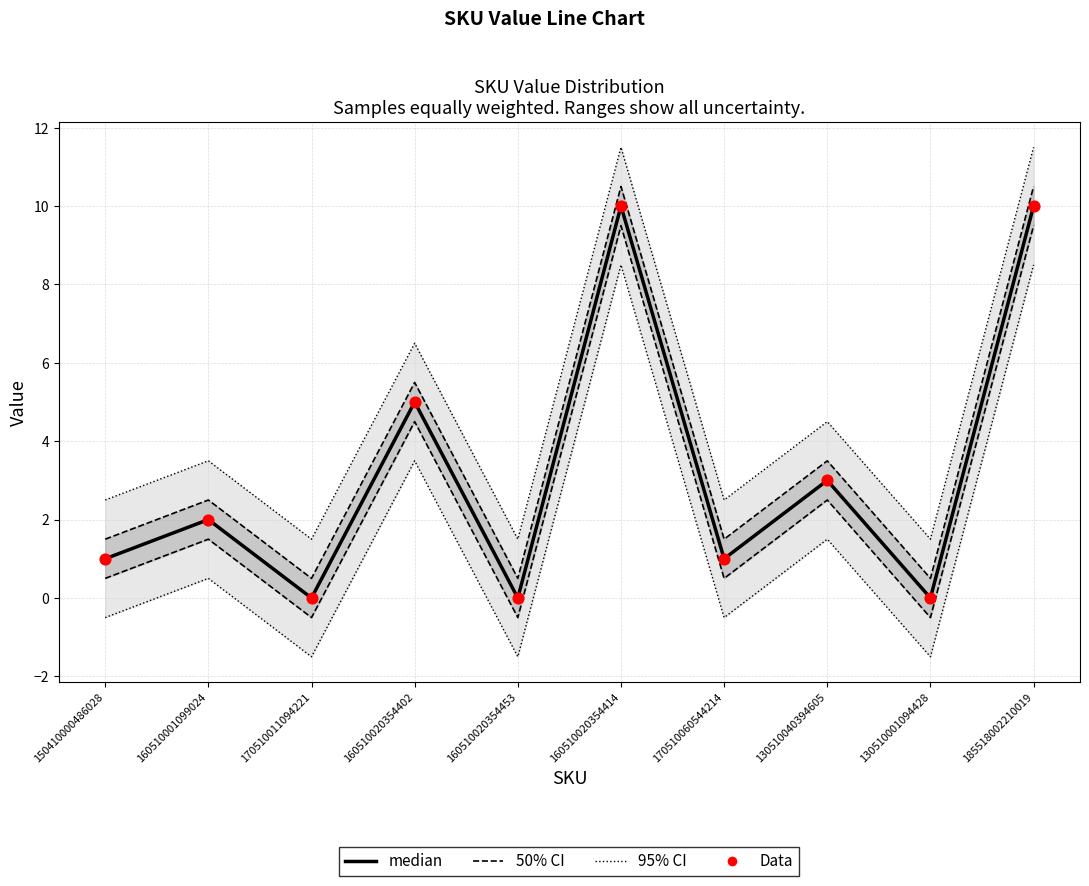

At which category is the sum across all series the highest?

160510020354414